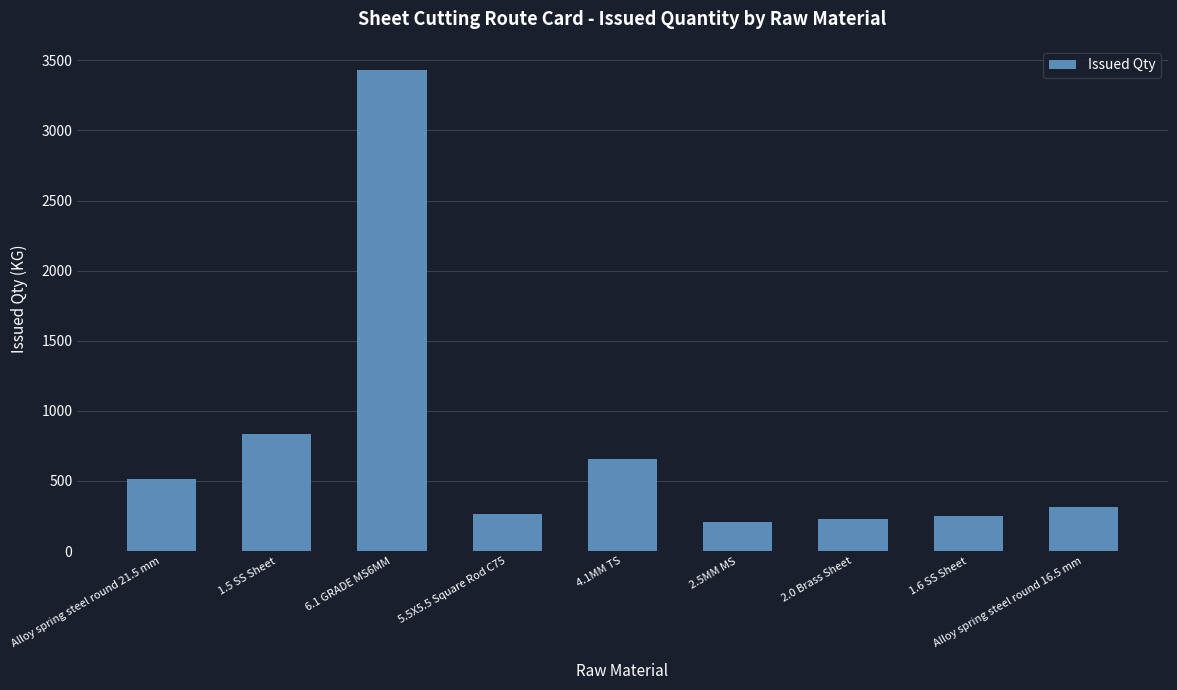

Does the chart contain any negative values?

No